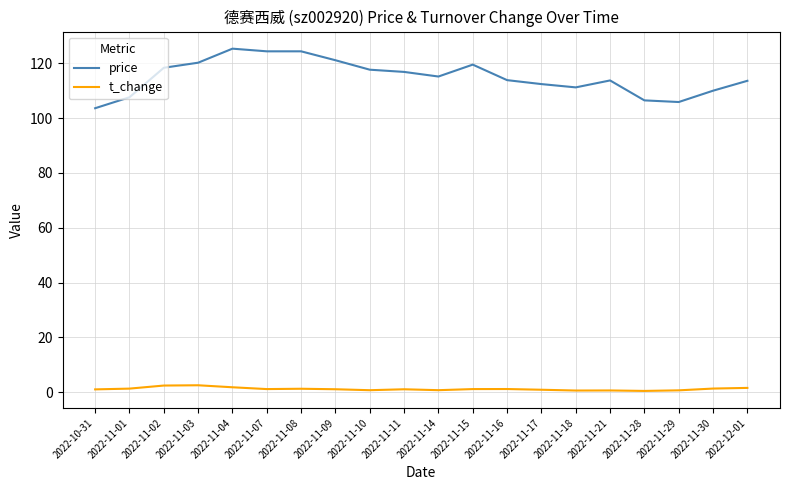

List the series in order of their overall mean, lowest first.

t_change, price